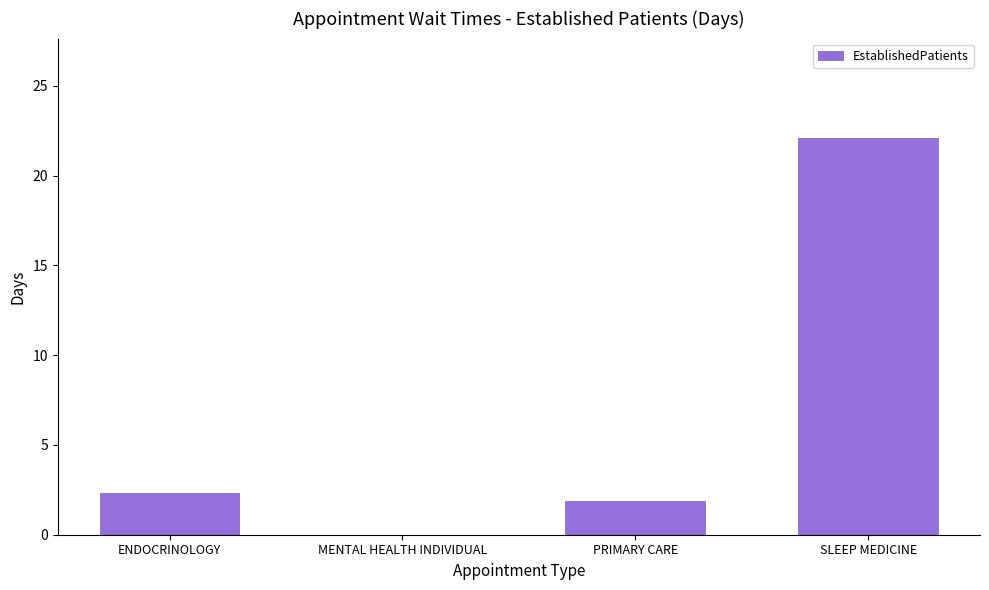

Reading right to left, transcribe all the data shown in this chart.

SLEEP MEDICINE=22.1	PRIMARY CARE=1.9	MENTAL HEALTH INDIVIDUAL=0.0	ENDOCRINOLOGY=2.3